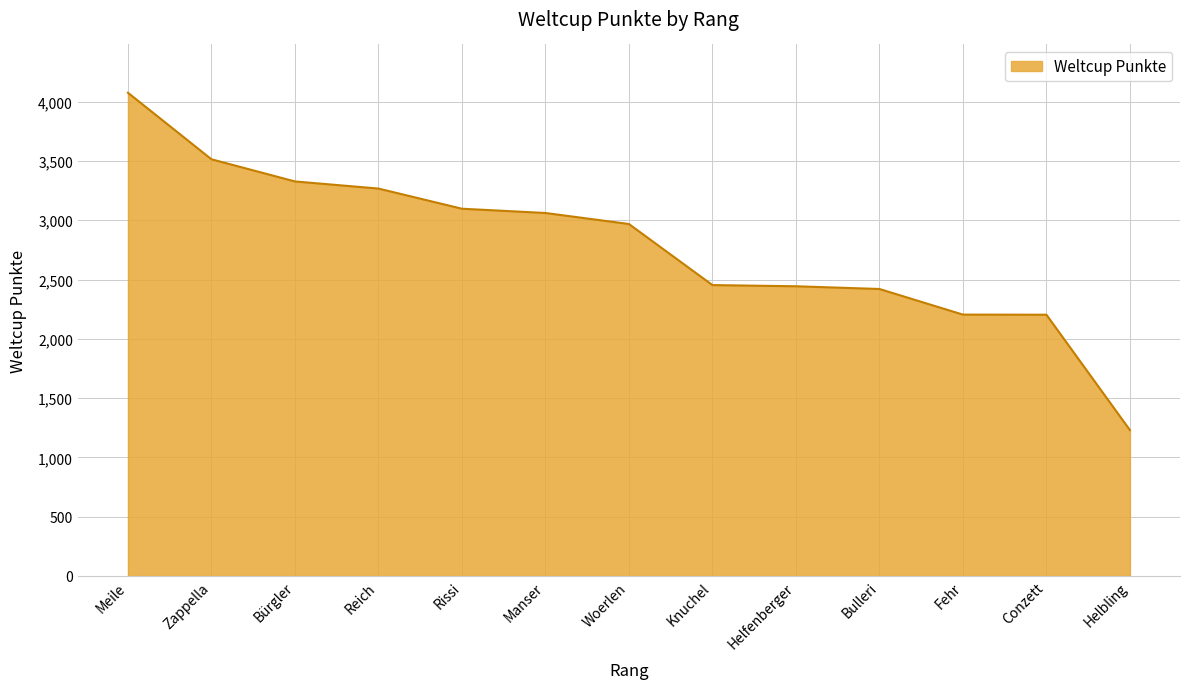

Count the number of data series in this chart.

1